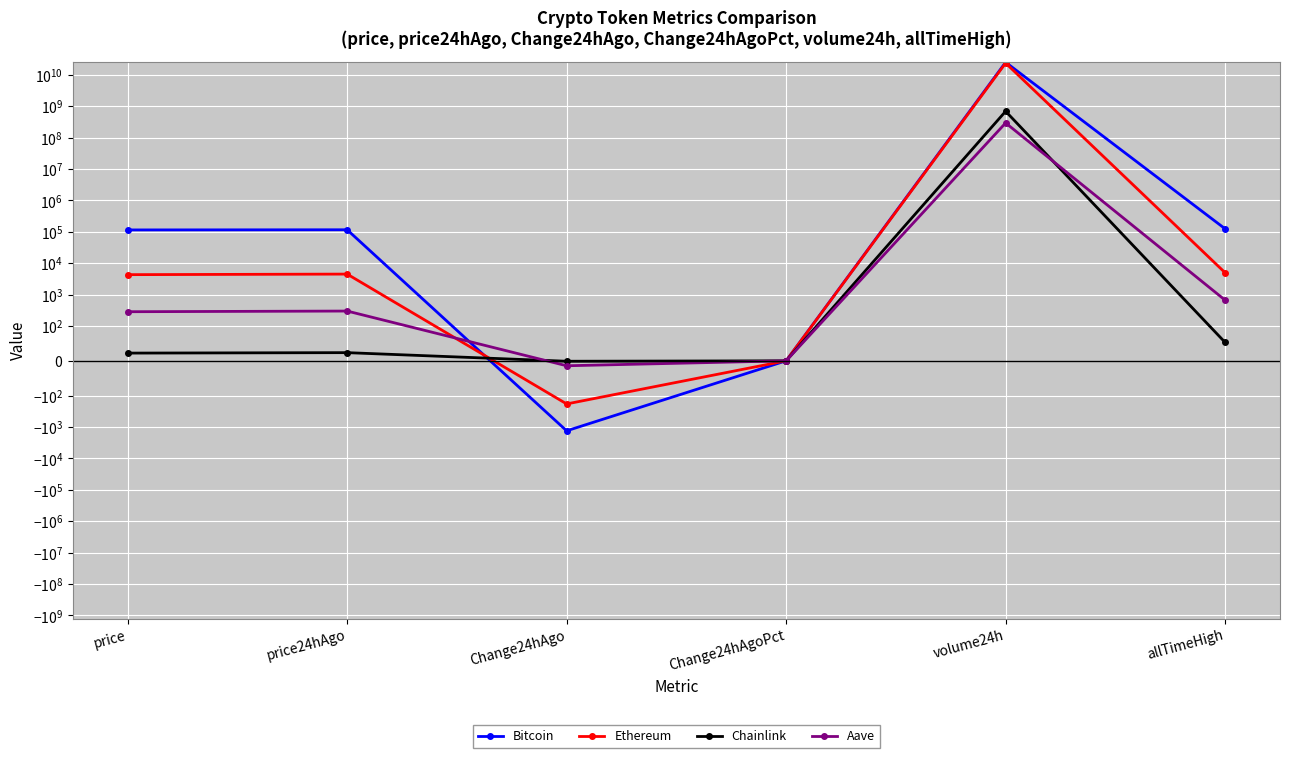

What is the total value across all series at Change24hAgoPct?

-0.2